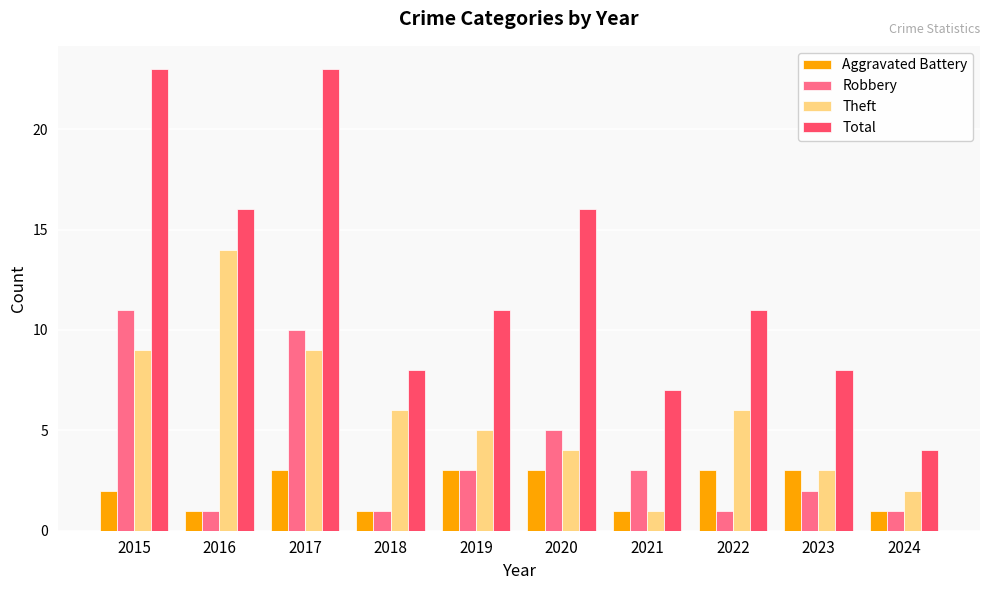

Which series has the largest range (max minus min)?

Total